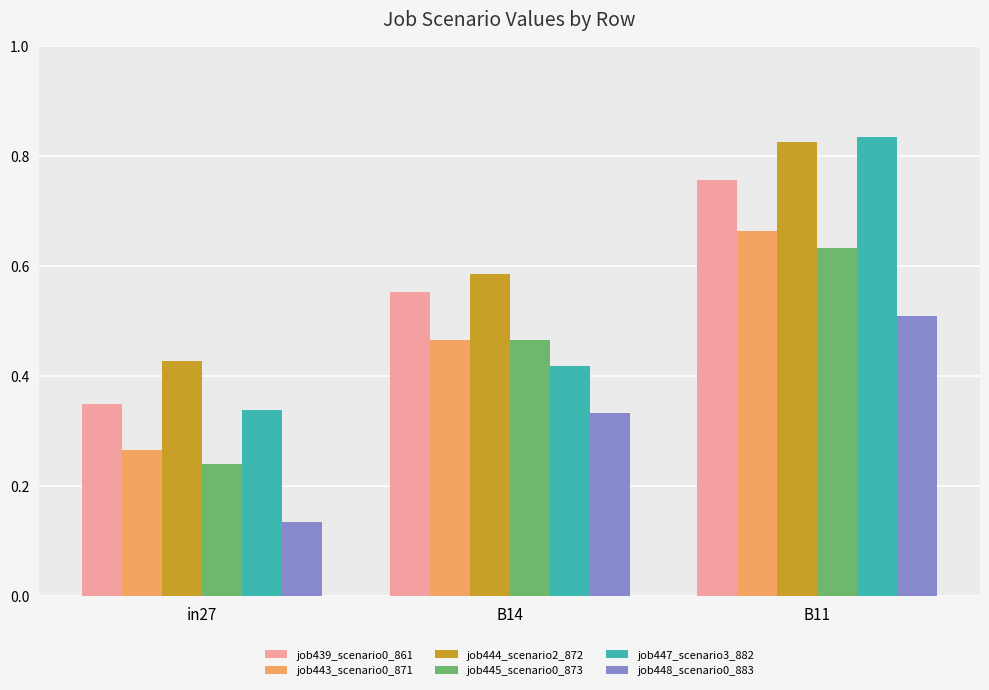

What is the sum of all job448_scenario0_883 values?

1.0